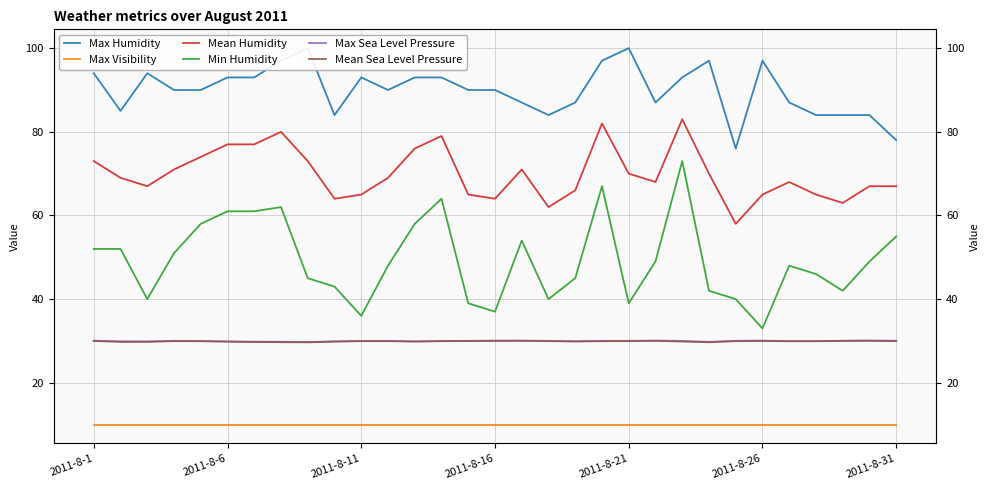

Is this an area chart (filled region under the line)?

No